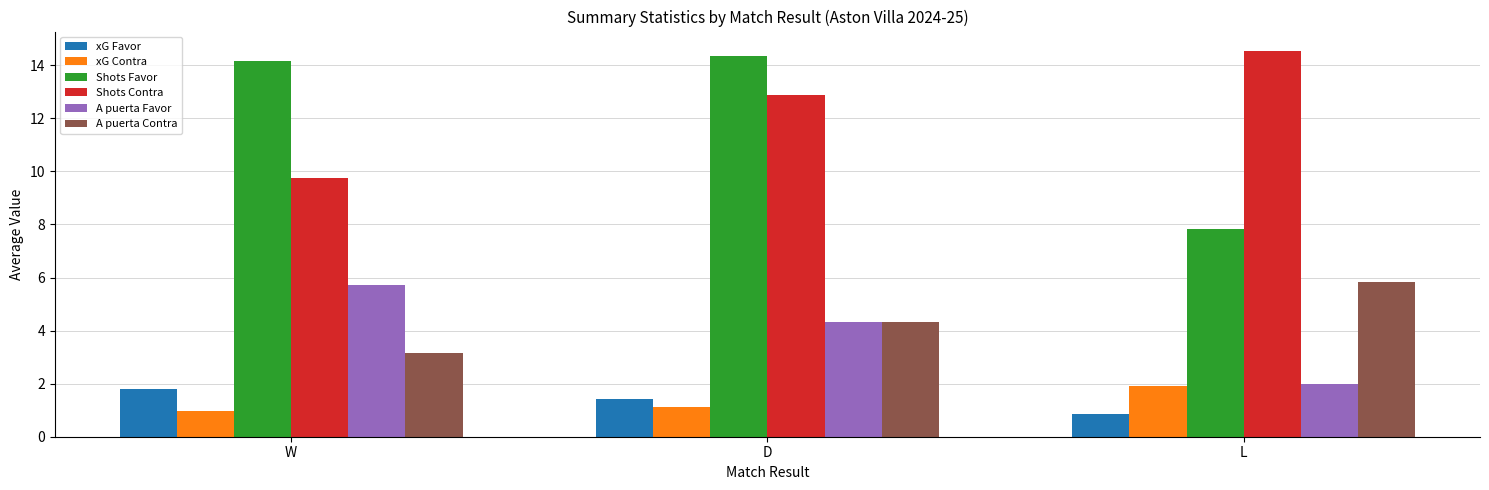

Reading left to right, list all the values displayed in this chart.

xG Favor: 1.8	1.4	0.9
xG Contra: 1.0	1.1	1.9
Shots Favor: 14.2	14.3	7.8
Shots Contra: 9.7	12.9	14.5
A puerta Favor: 5.7	4.3	2.0
A puerta Contra: 3.2	4.3	5.8